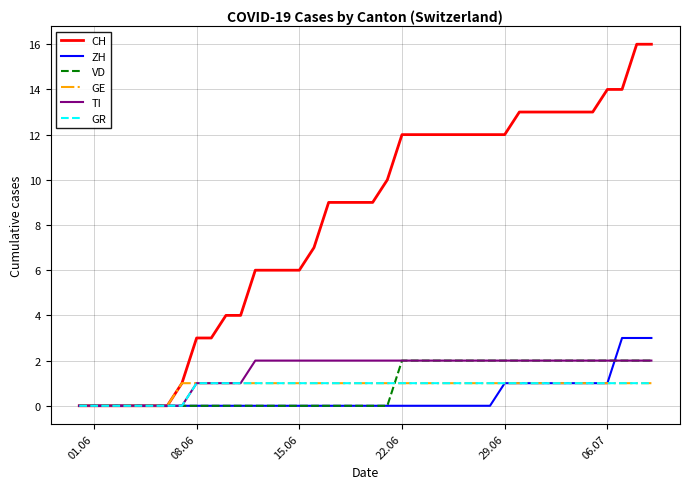

Does the chart display data point markers on the line(s)?

No